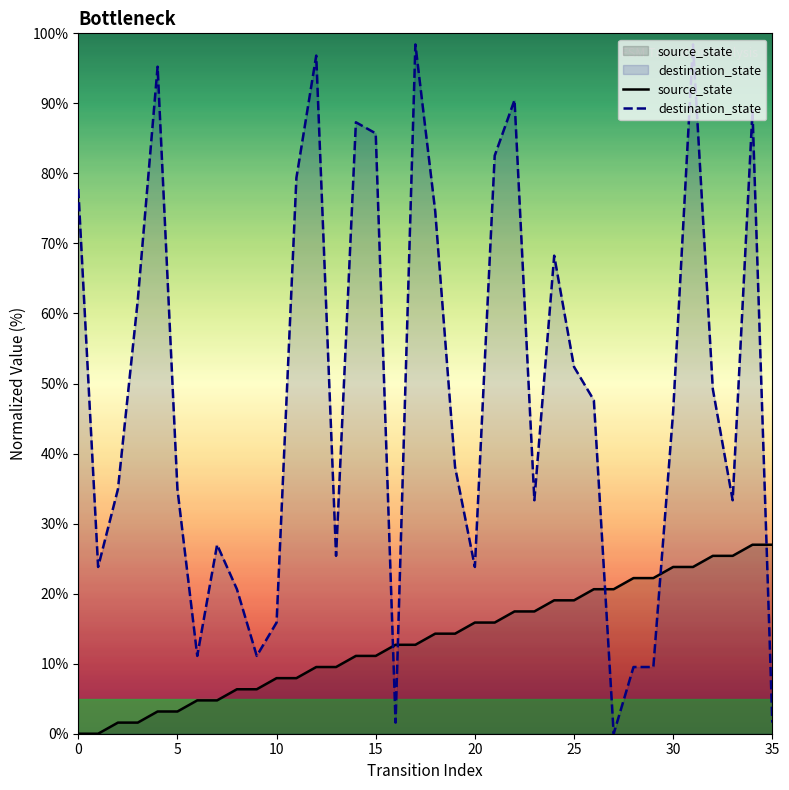

Does the chart have visible grid lines?

No